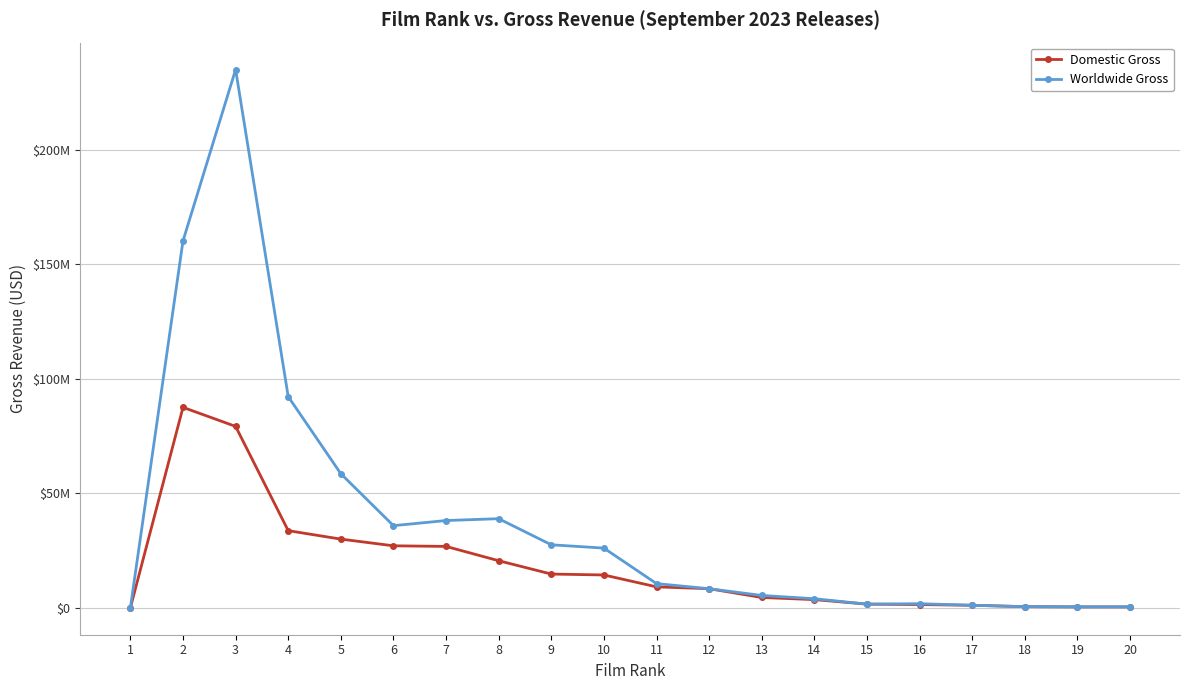

What is the value of the Worldwide Gross point at the 10th from the left?

26064529